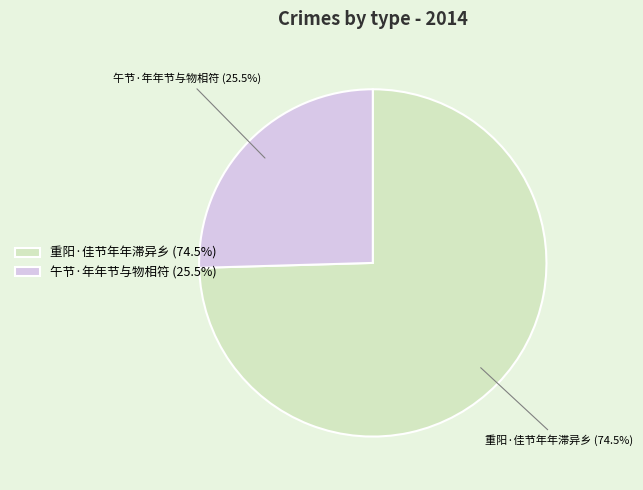

Is there any slice that represents more than half of the pie?

Yes